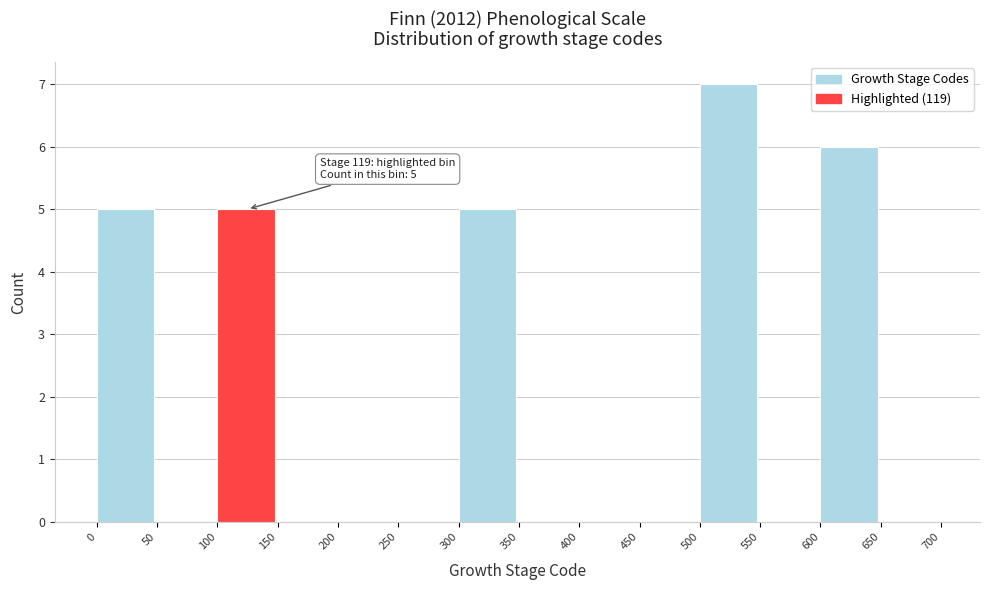

Which range on the x-axis has the tallest bar?

500 to 550